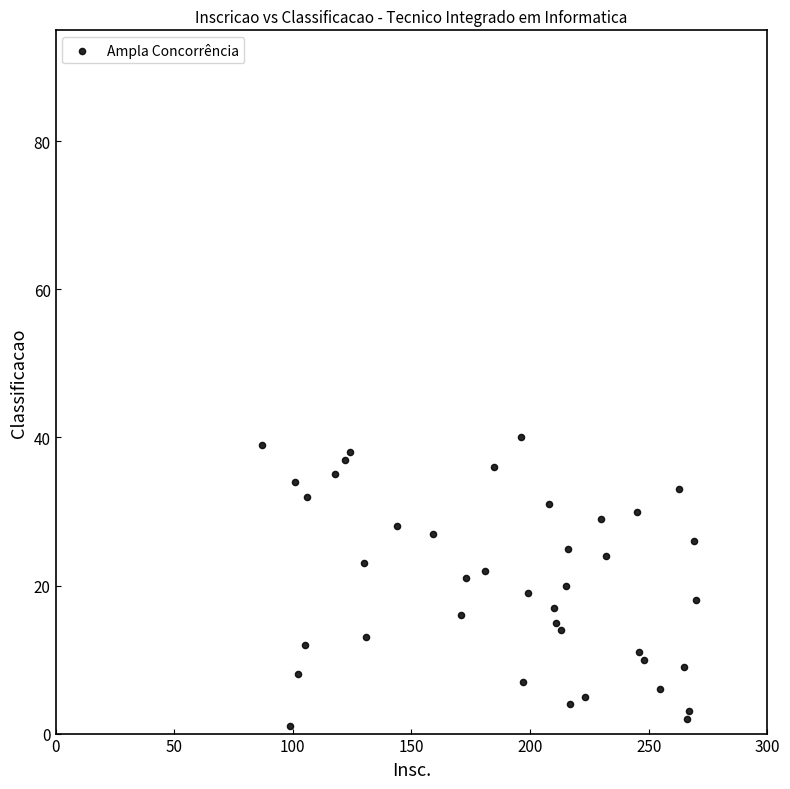

What is the range of Y values (max minus min)?

39